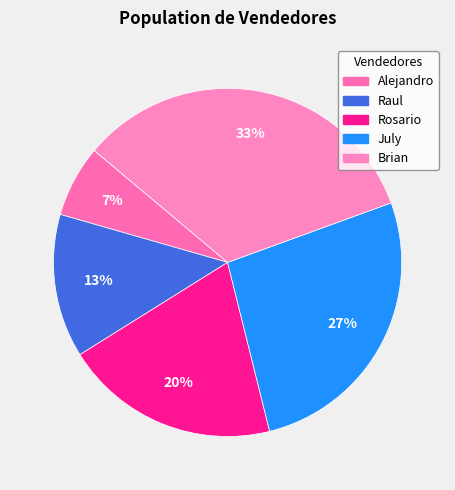

What percentage do Rosario and Raul together represent?

33.3%